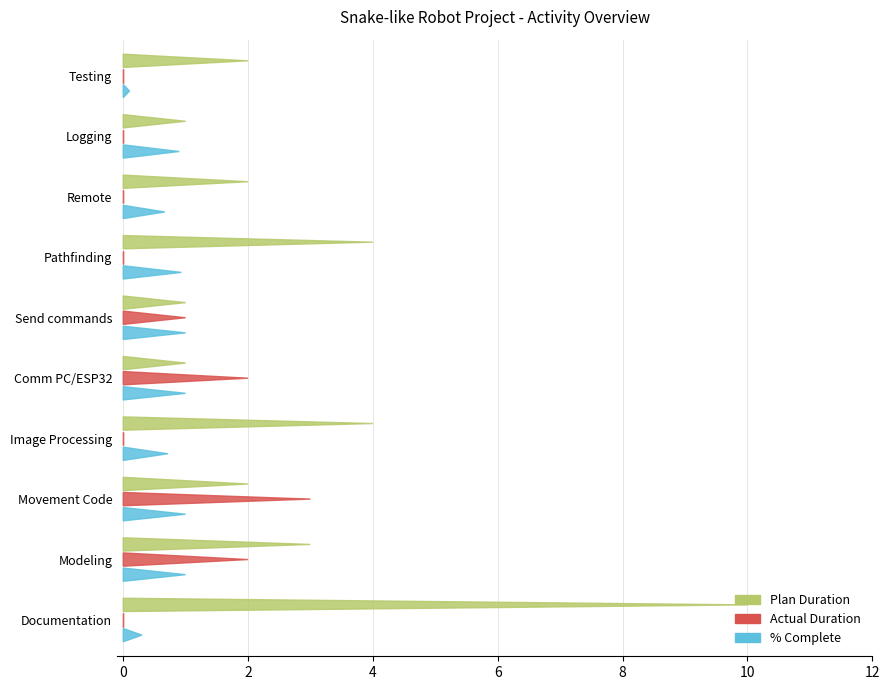

What are all the series names shown in the legend?

Plan Duration, Actual Duration, Percent Complete